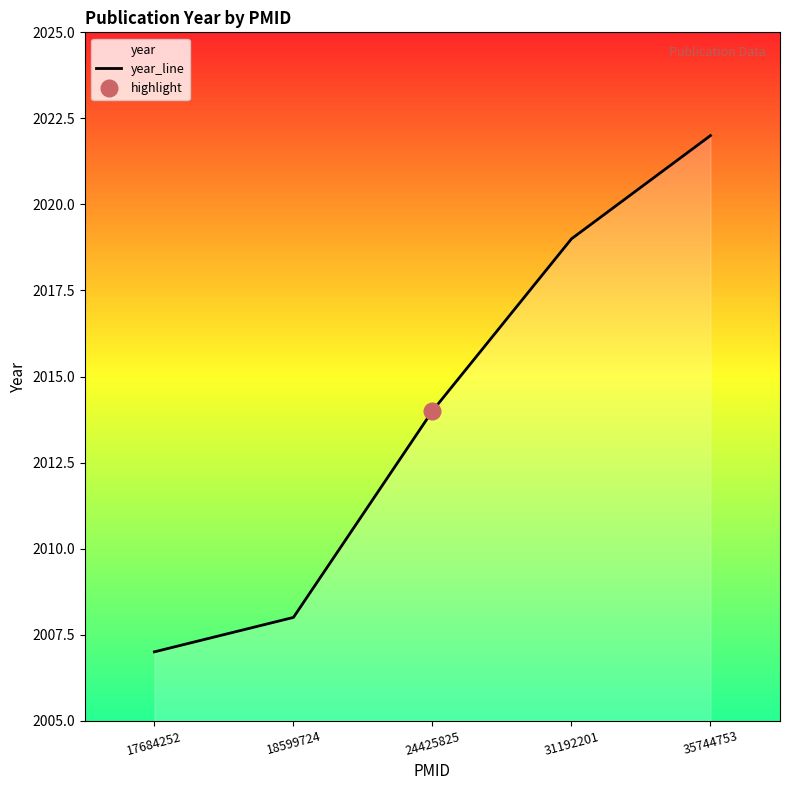

What is the average value?

2014